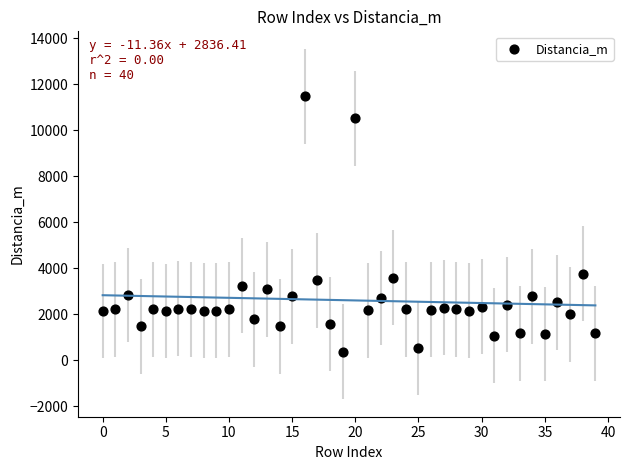

What Y value in the scatter plot is closest to 5931?

3778.6